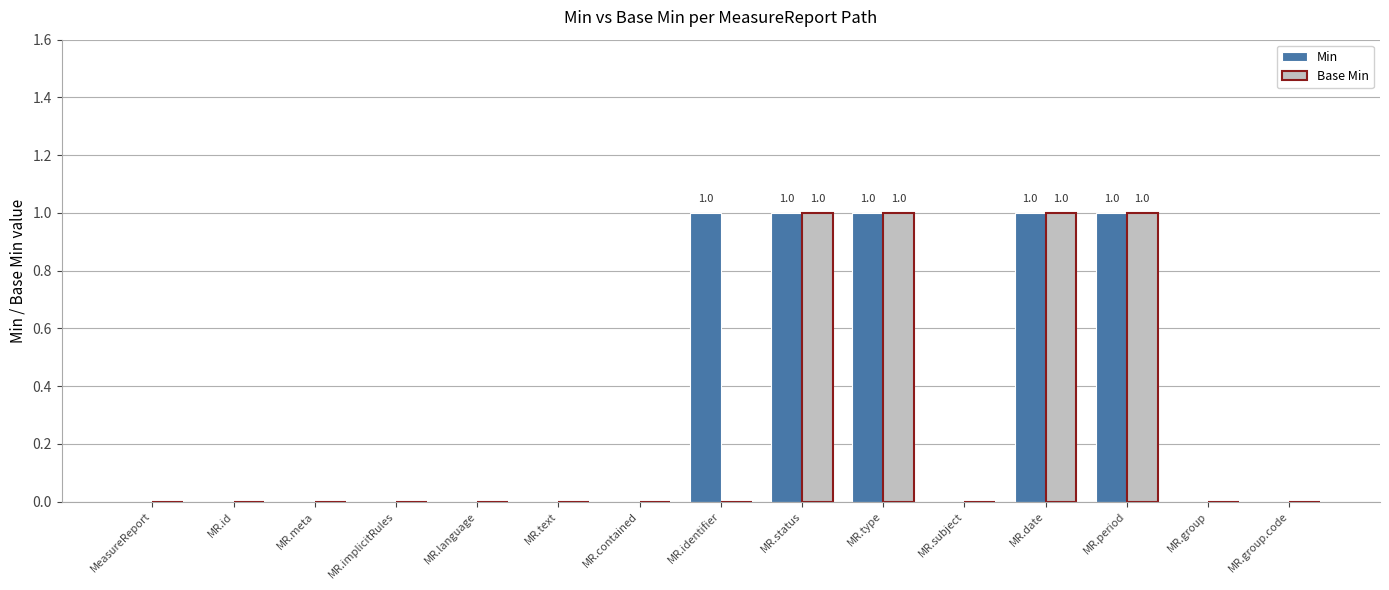

Reading left to right, list all the values displayed in this chart.

Min: MeasureReport=0	MR.id=0	MR.meta=0	MR.implicitRules=0	MR.language=0	MR.text=0	MR.contained=0	MR.identifier=1	MR.status=1	MR.type=1	MR.subject=0	MR.date=1	MR.period=1	MR.group=0	MR.group.code=0
Base Min: MeasureReport=0	MR.id=0	MR.meta=0	MR.implicitRules=0	MR.language=0	MR.text=0	MR.contained=0	MR.identifier=0	MR.status=1	MR.type=1	MR.subject=0	MR.date=1	MR.period=1	MR.group=0	MR.group.code=0